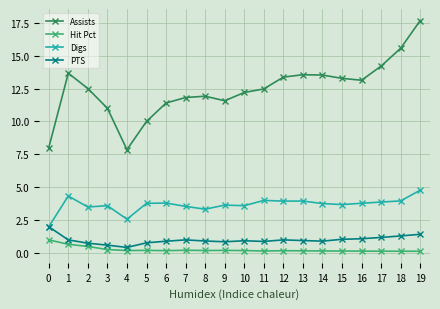

True or false: Hit Pct and Digs cross at least once.

False